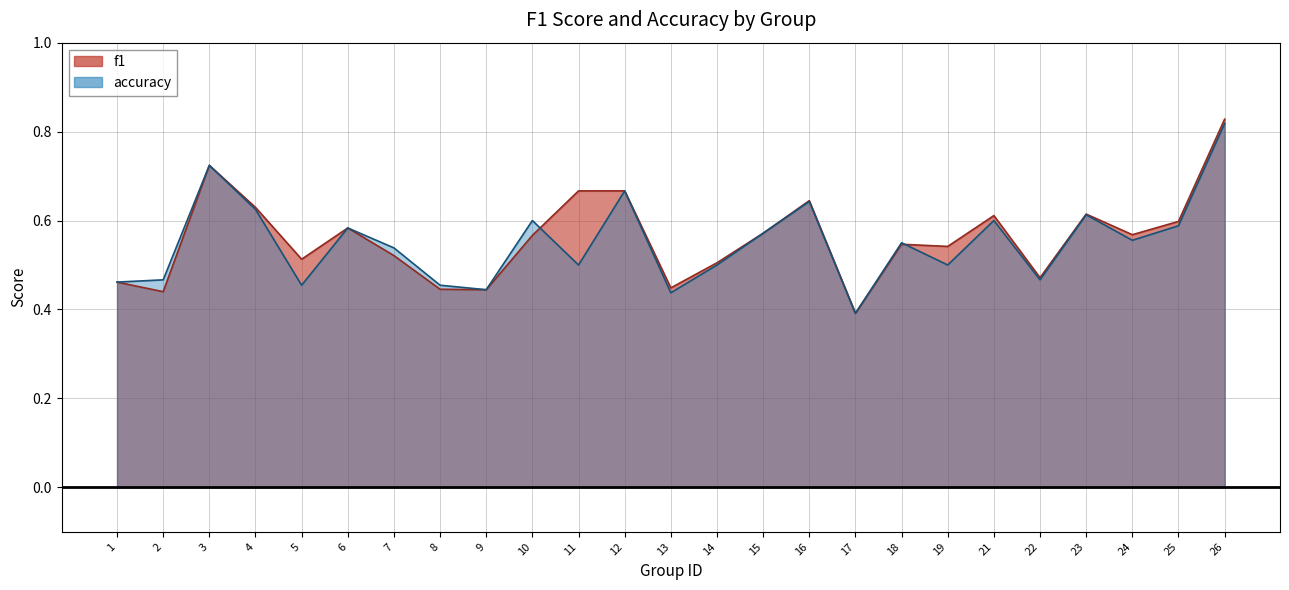

How many intersections are there between accuracy and f1?

2